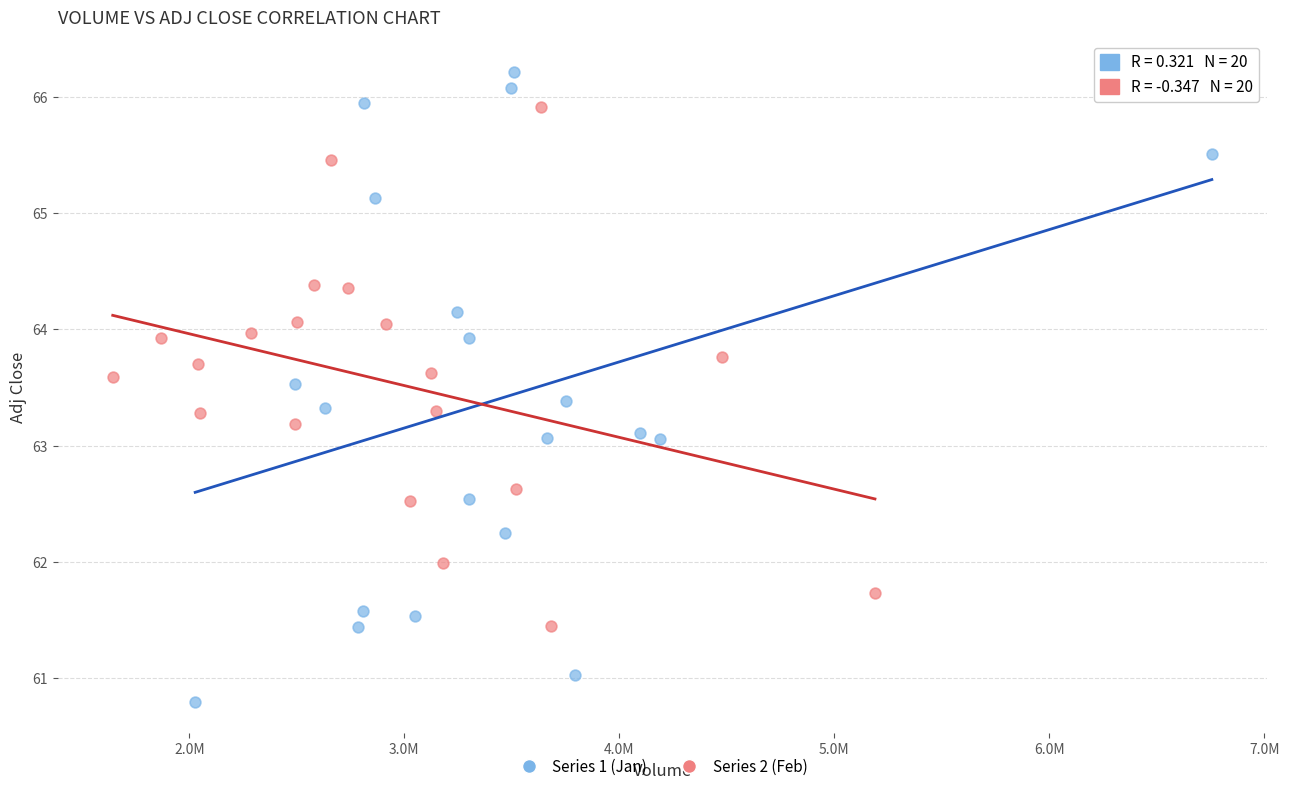

Which series contains the lowest Y value?

Series 1 (Jan)